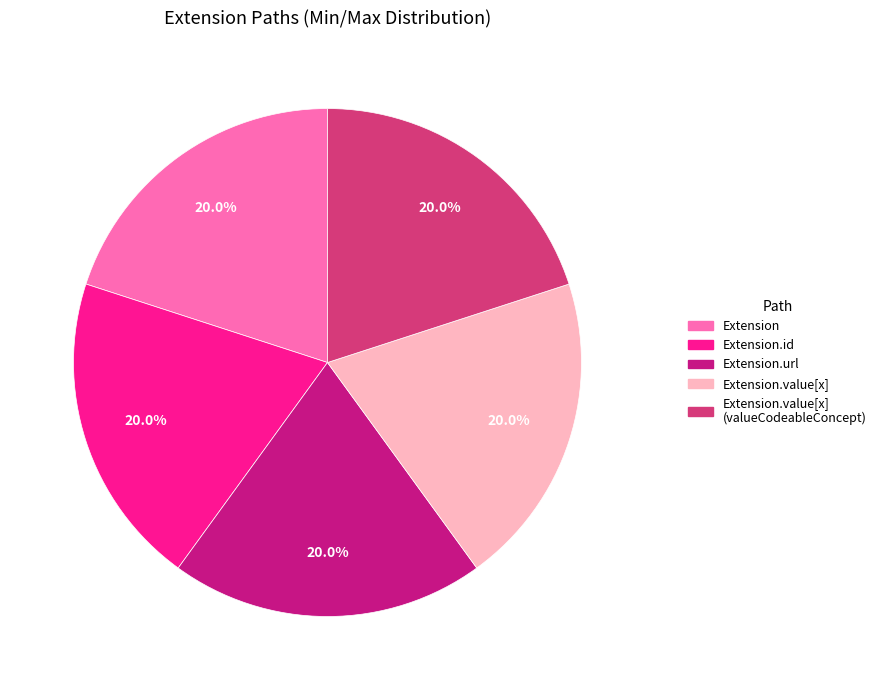

Does any single category account for the majority?

No